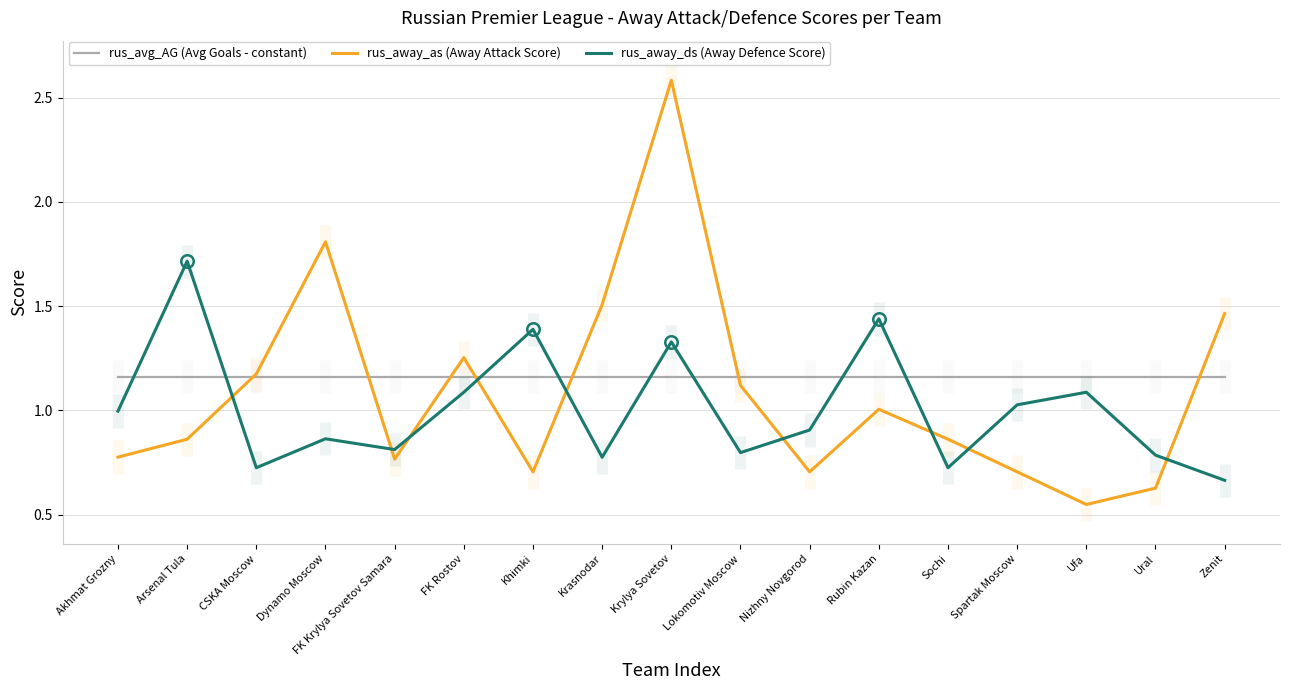

What is the total value across all series at Khimki?

3.3